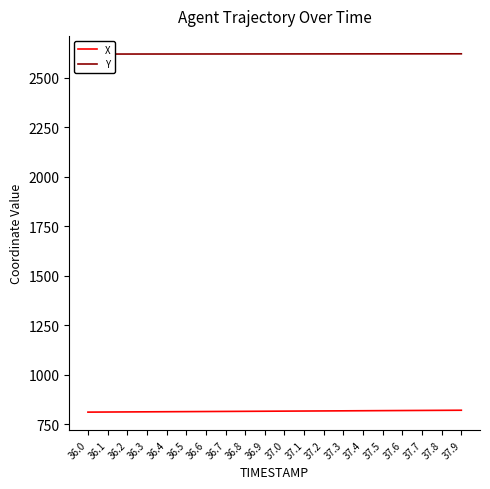

Is this an area chart (filled region under the line)?

No